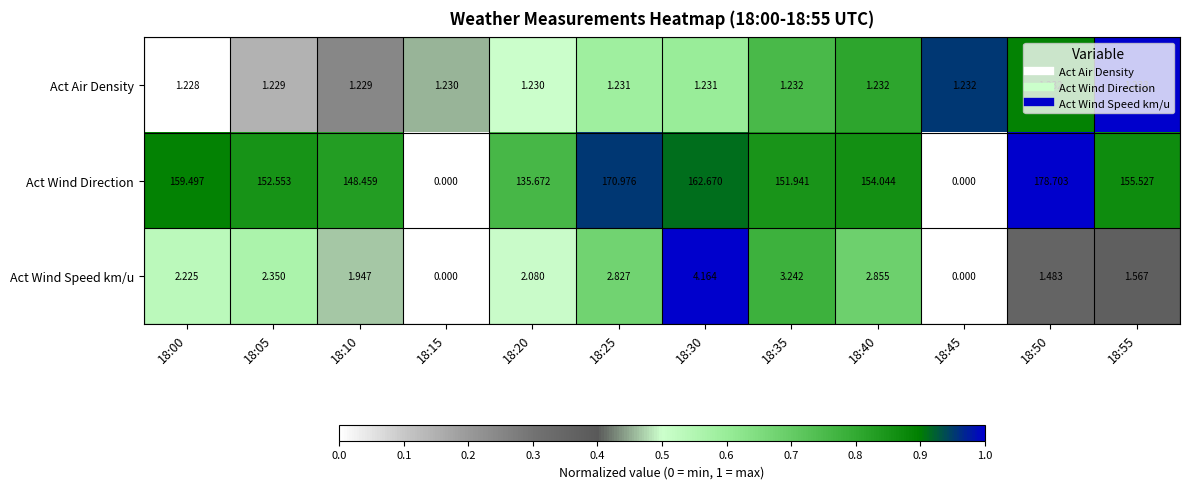

Is the value of Act Air Density at 18:10 greater than the value of Act Wind Direction at 18:50?

No